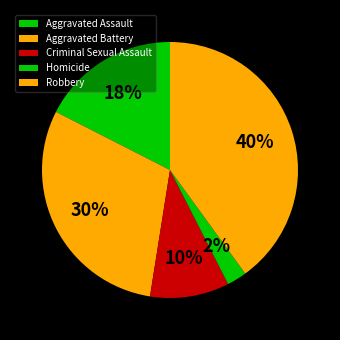

Does Homicide account for over 50% of the chart?

No